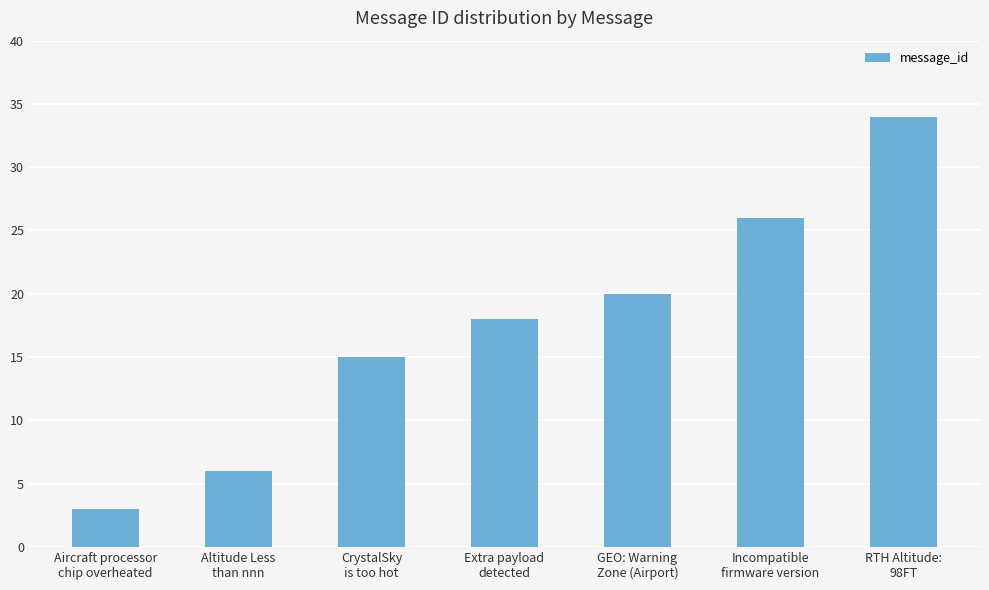

Is it true that the value at CrystalSky
is too hot is 15?

True